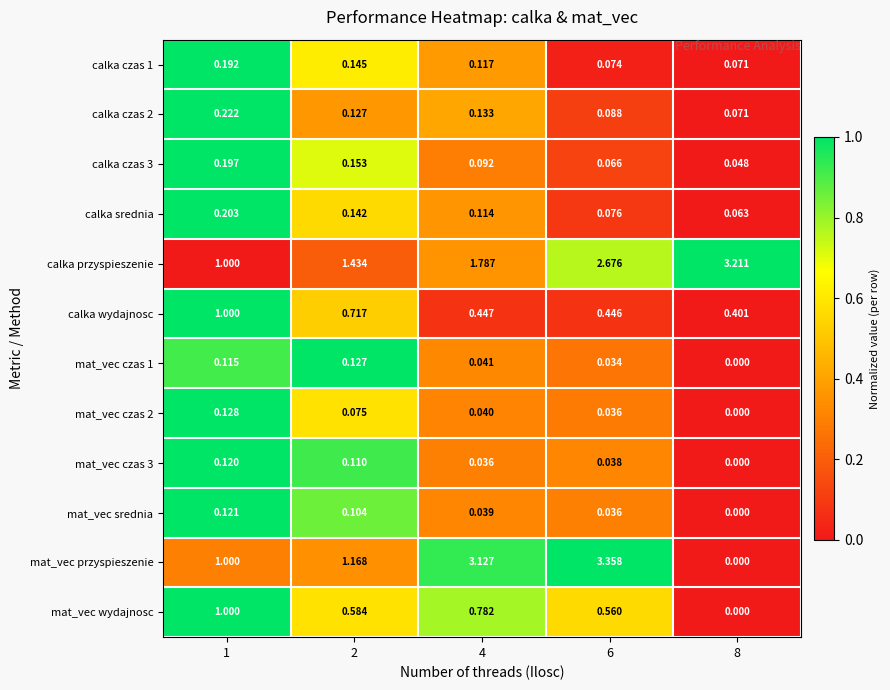

Is the value of mat_vec czas 2 at 2 greater than the value of calka czas 3 at 4?

No